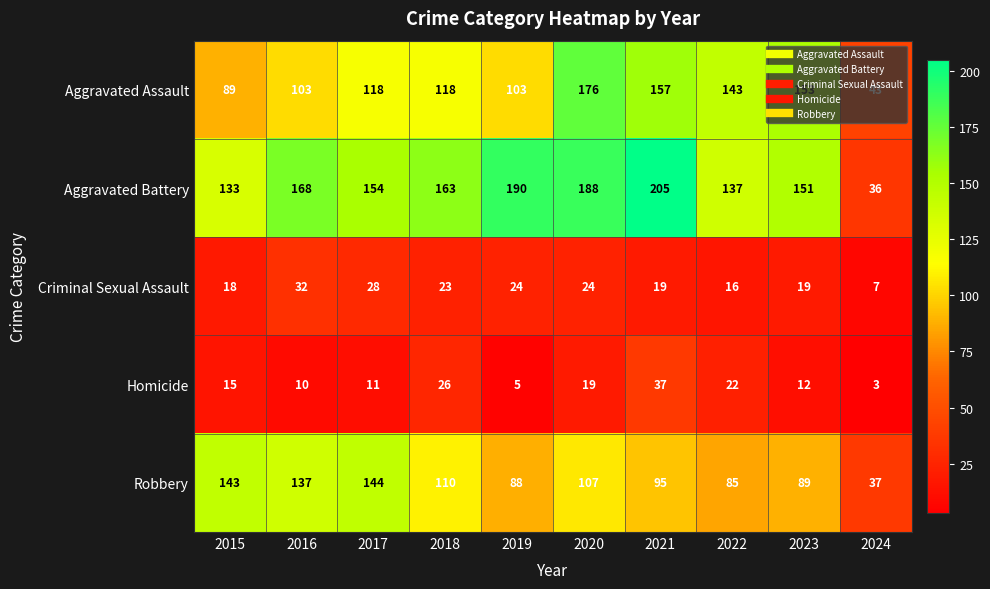

Where does the Criminal Sexual Assault series first go above 23?

2016